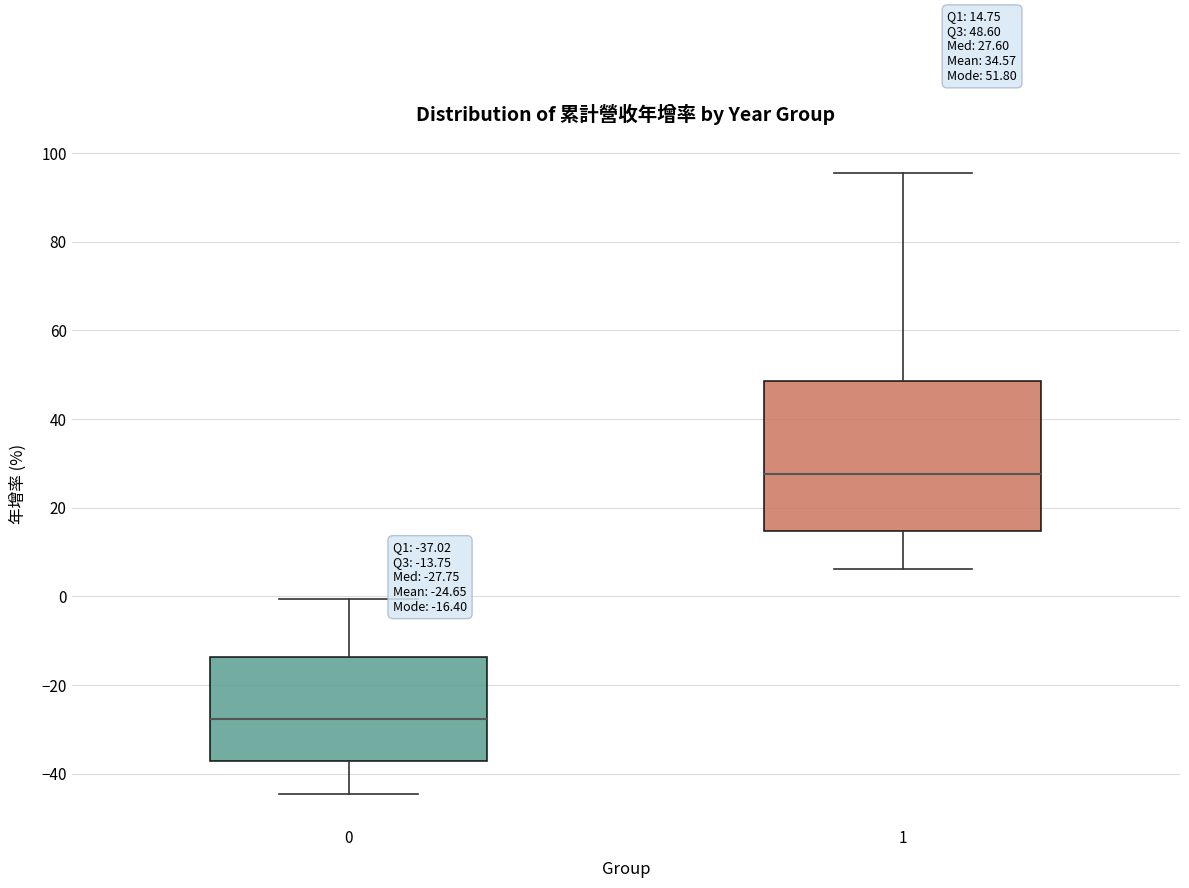

Comparing the boxes themselves (not the whiskers), which one is the tallest?

1